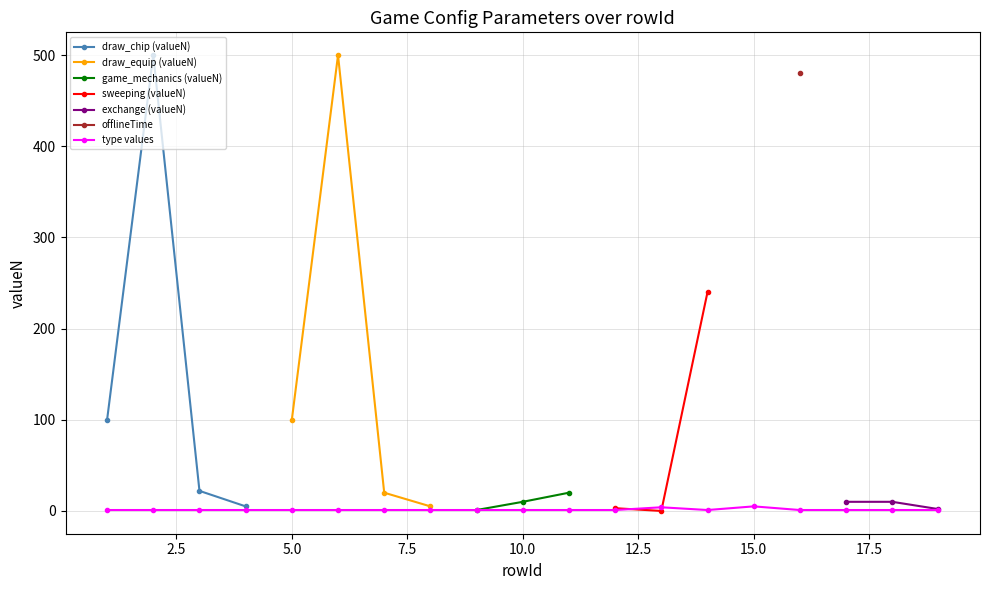

The chart shows a value of 1 at 12. True or false?

True